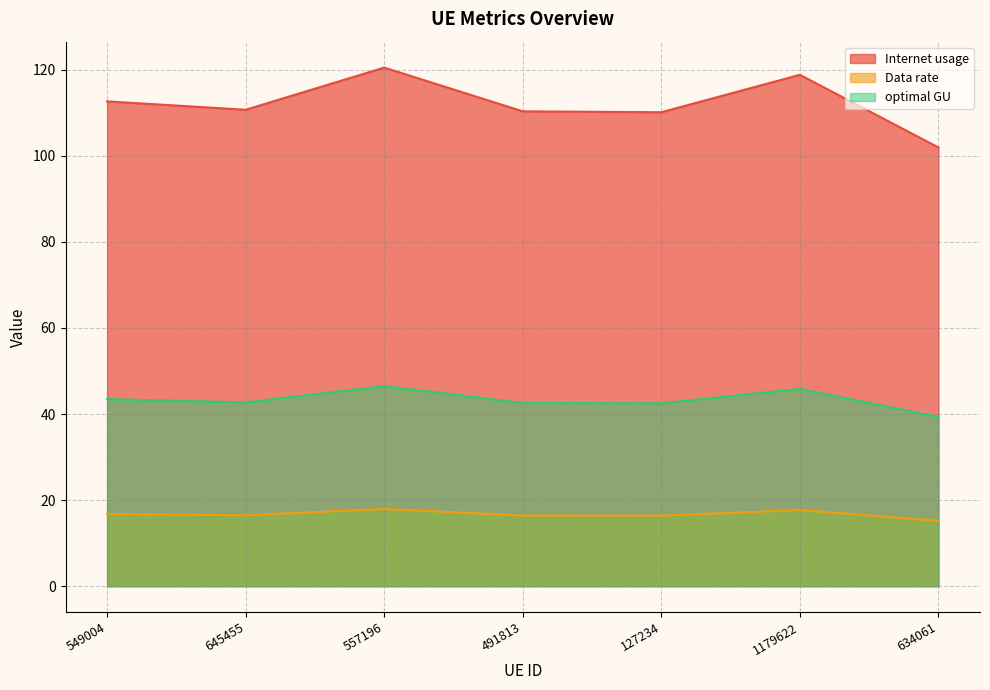

Which category has the lowest value across all series?

634061